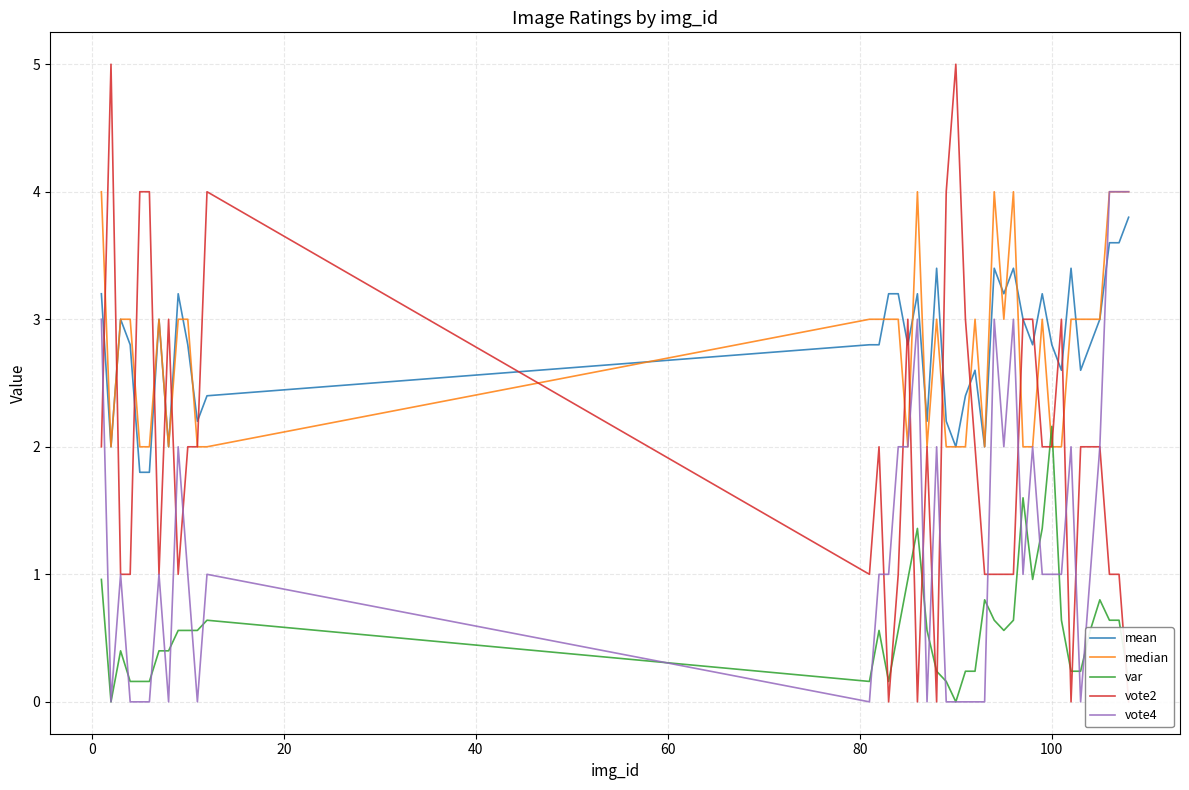

How many vote2 values are between 1 and 3?

29